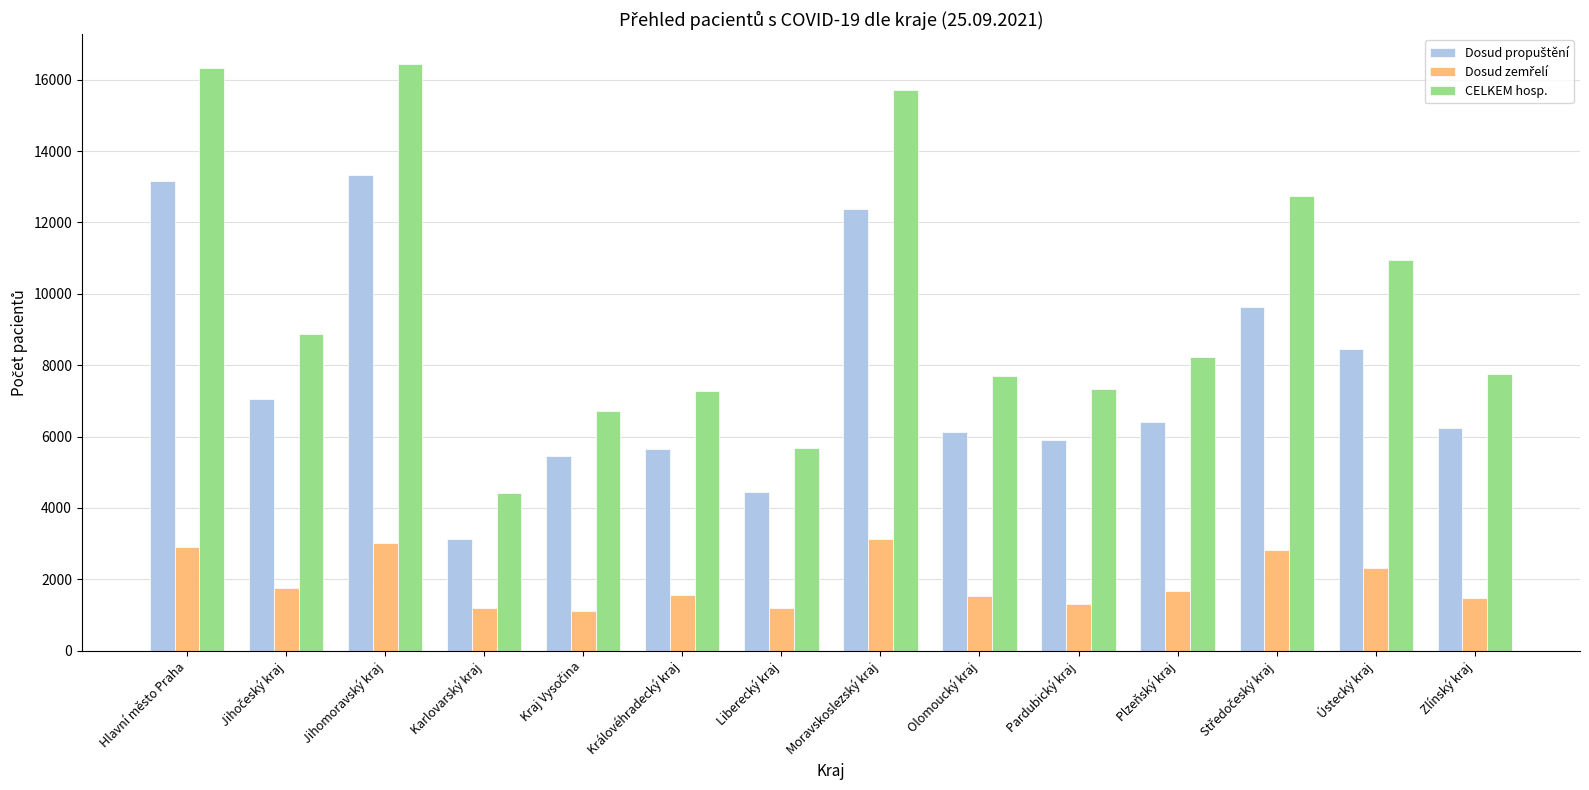

What is the difference between the maximum and second lowest values in the CELKEM hosp. series?

10784